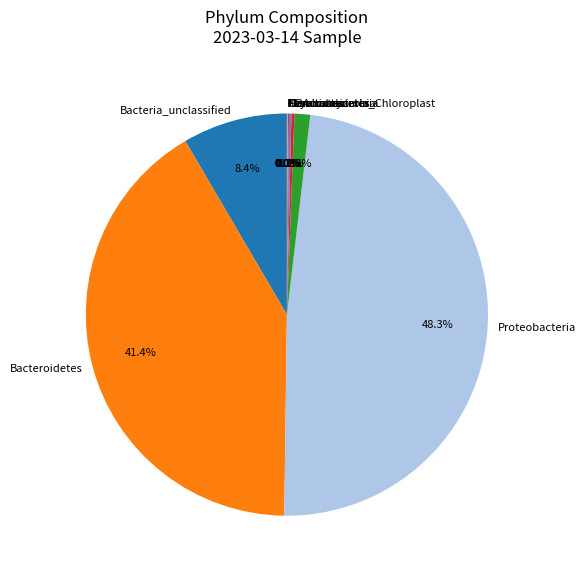

Approximately how many times larger is the value at Proteobacteria compared to Bacteroidetes?

1.2